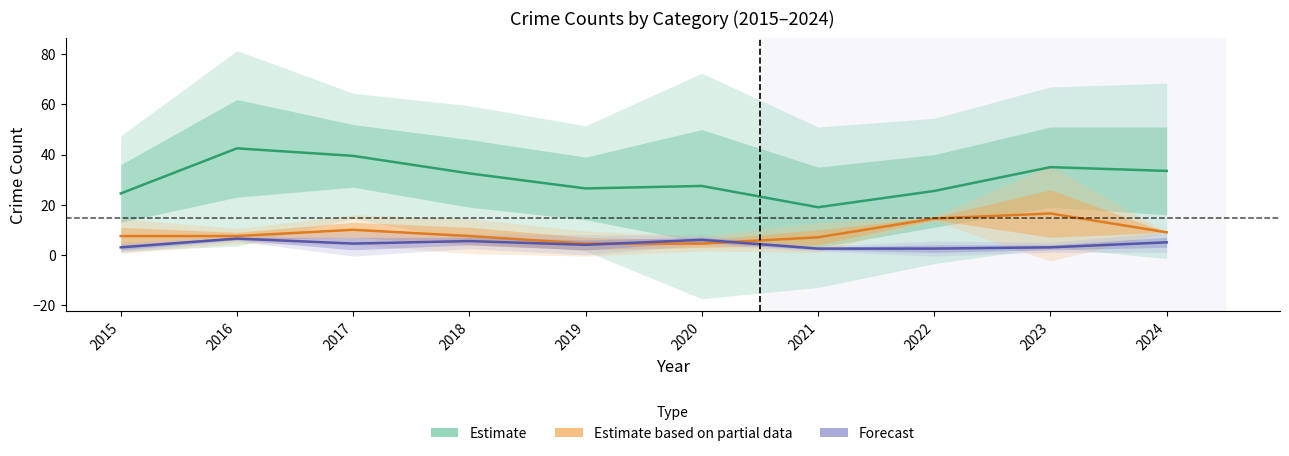

True or false: Estimate based on partial data and Forecast cross at least once.

True